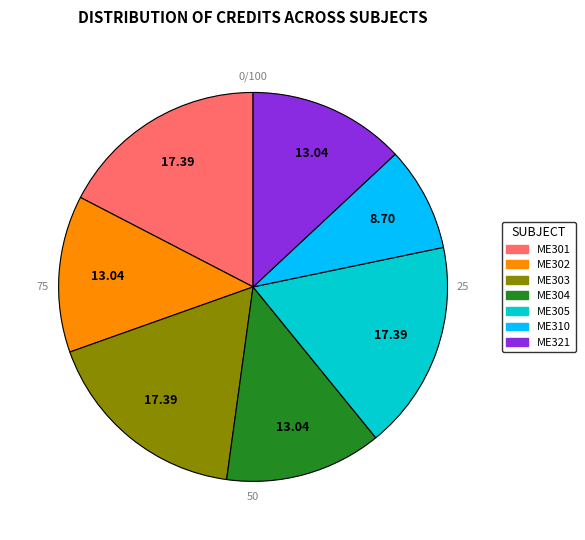

Is there any slice that represents more than half of the pie?

No